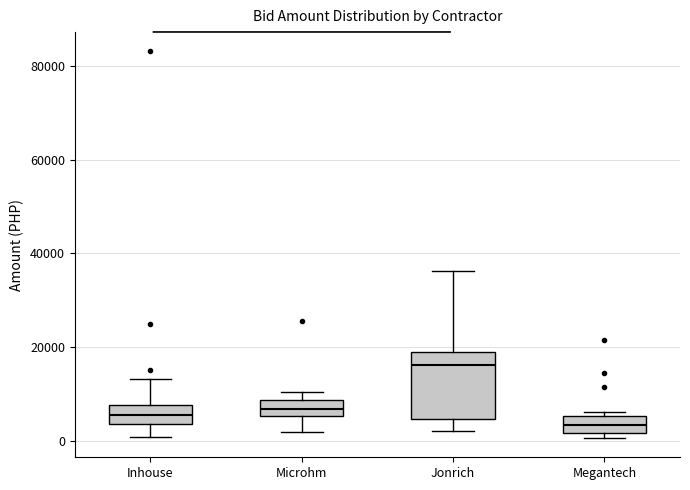

Which box has the lowest median line?

Megantech